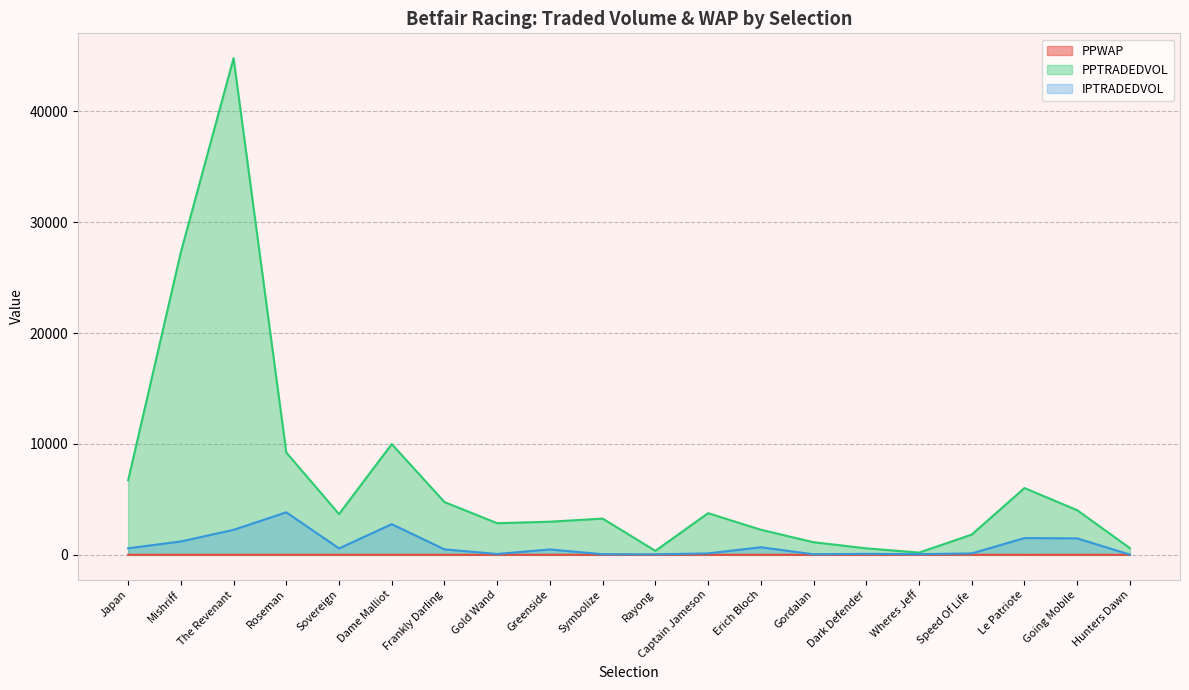

True or false: PPWAP and PPTRADEDVOL cross at least once.

False